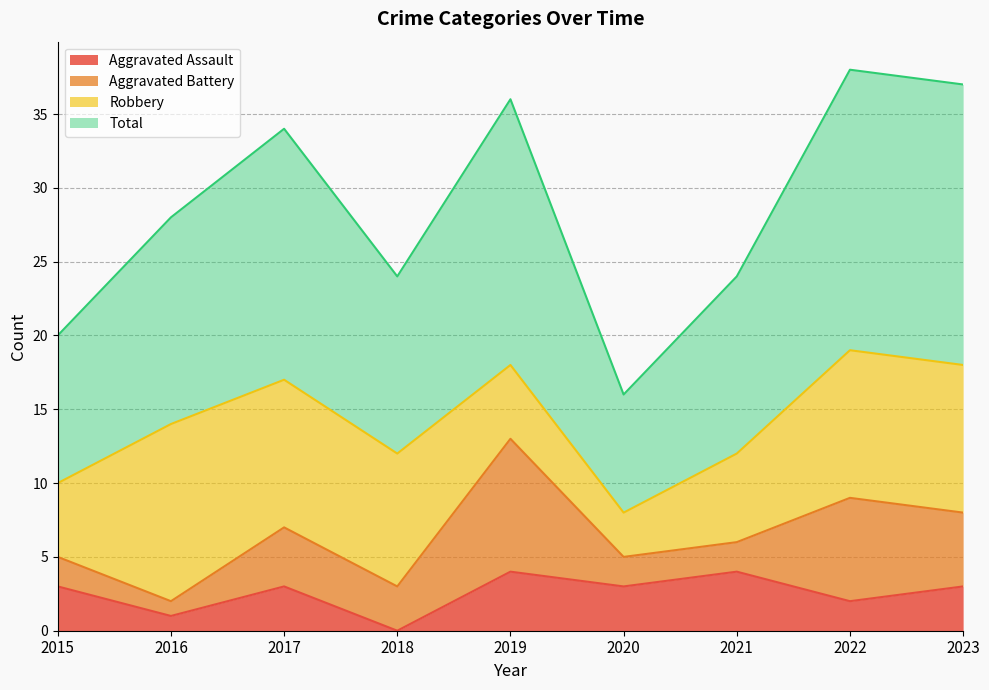

True or false: Total and Aggravated Assault cross at least once.

False